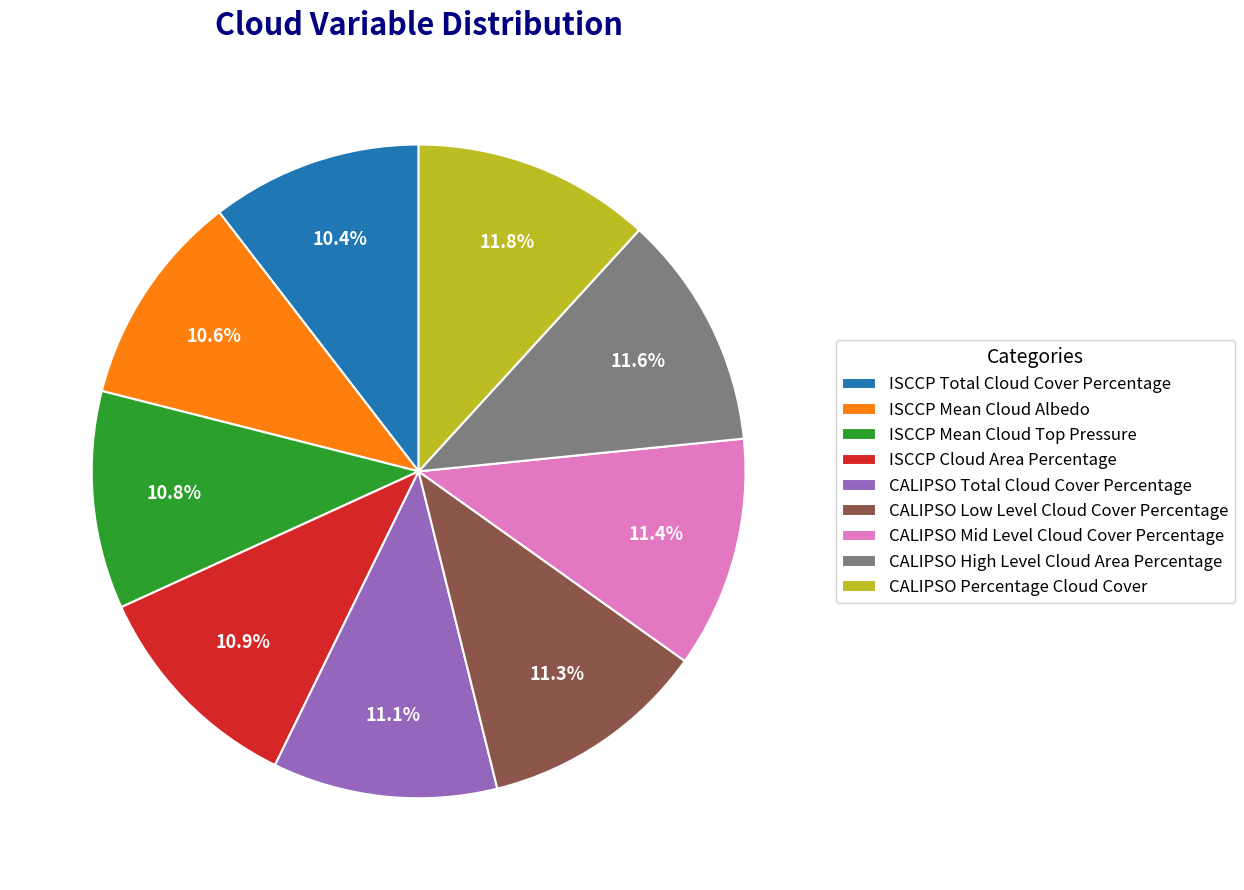

The CALIPSO High Level Cloud Area Percentage slice represents 12% of the pie. True or false?

True